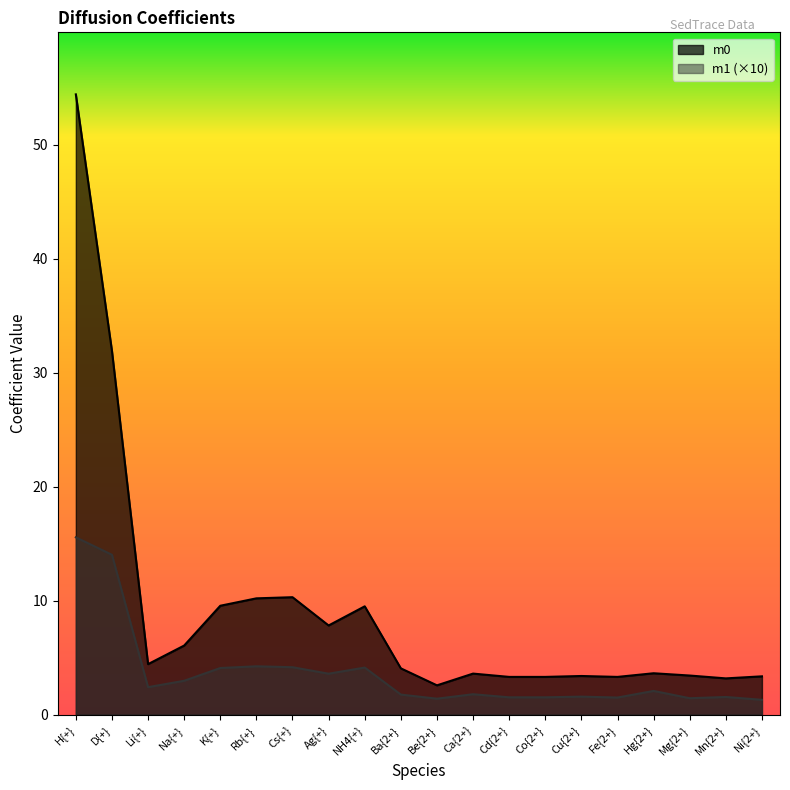

Which category has the lowest value across all series?

Ni{2+}